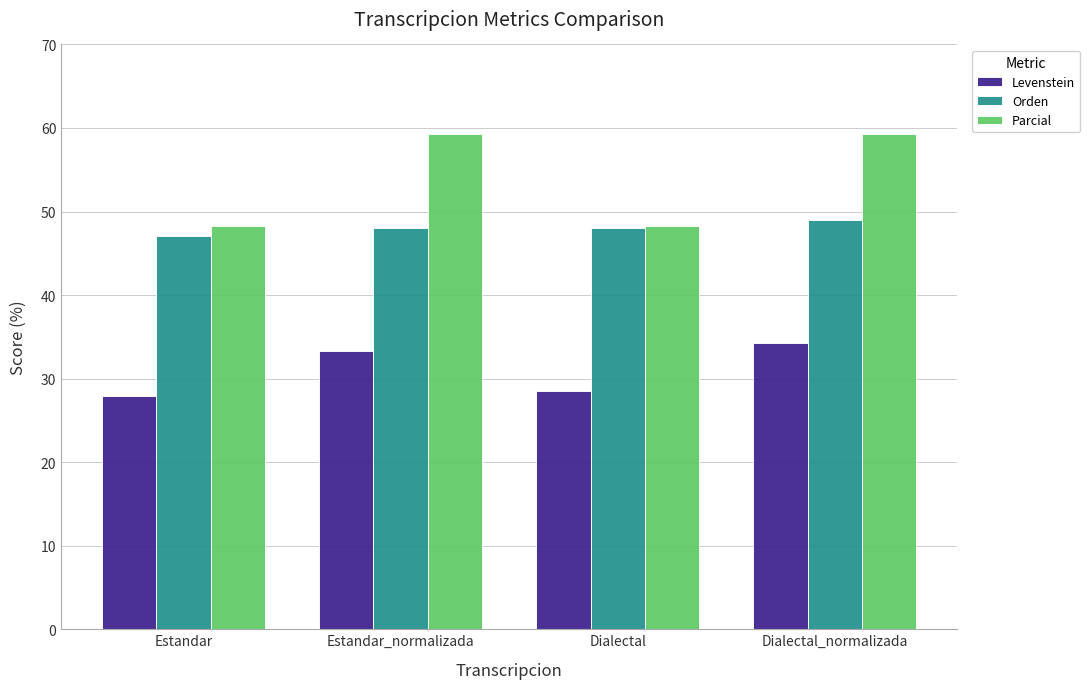

Rank the series by their average value, from highest to lowest.

Parcial, Orden, Levenstein